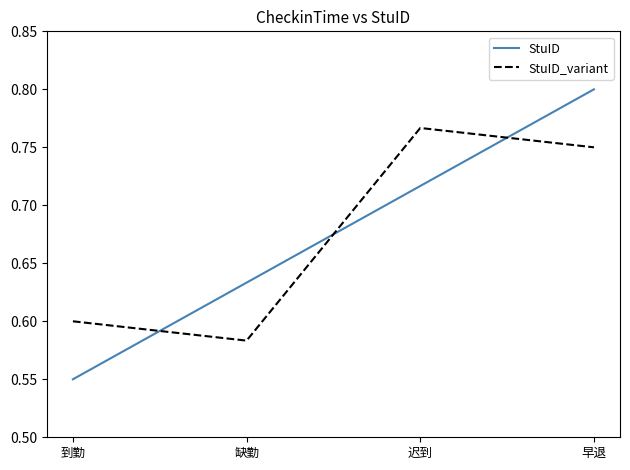

How many times do StuID and StuID_variant cross each other?

3